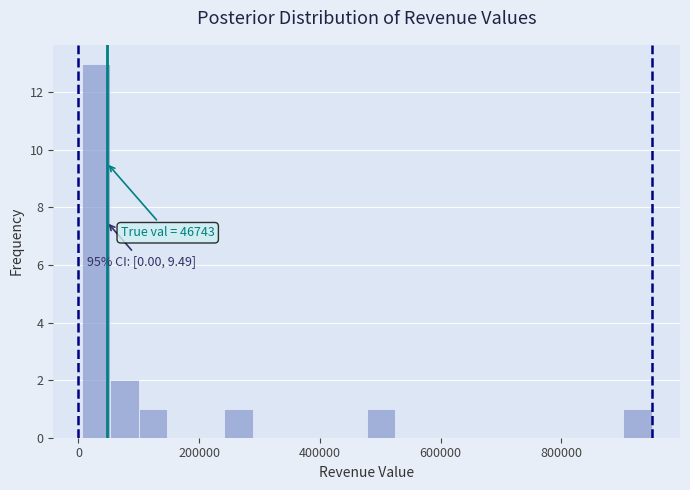

Around what value on the x-axis is the tallest bar? Give the approximate position of its centre, as read against the axis.

20000